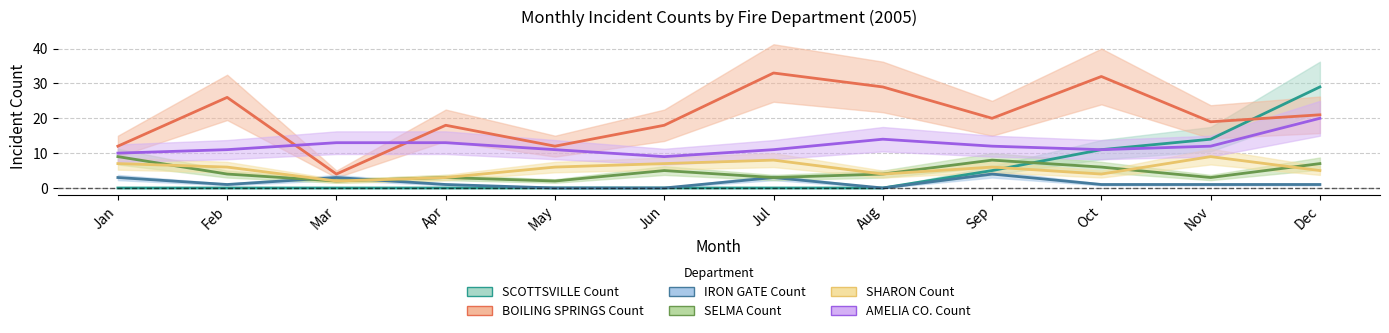

Reading right to left, extract all data points from this chart.

SCOTTSVILLE Count: Dec=29	Nov=14	Oct=11	Sep=5	Aug=0	Jul=0	Jun=0	May=0	Apr=0	Mar=0	Feb=0	Jan=0
BOILING SPRINGS Count: Dec=21	Nov=19	Oct=32	Sep=20	Aug=29	Jul=33	Jun=18	May=12	Apr=18	Mar=4	Feb=26	Jan=12
IRON GATE Count: Dec=1	Nov=1	Oct=1	Sep=4	Aug=0	Jul=3	Jun=0	May=0	Apr=1	Mar=3	Feb=1	Jan=3
SELMA Count: Dec=7	Nov=3	Oct=6	Sep=8	Aug=4	Jul=3	Jun=5	May=2	Apr=3	Mar=2	Feb=4	Jan=9
SHARON Count: Dec=5	Nov=9	Oct=4	Sep=6	Aug=4	Jul=8	Jun=7	May=6	Apr=3	Mar=2	Feb=6	Jan=7
AMELIA CO. Count: Dec=20	Nov=12	Oct=11	Sep=12	Aug=14	Jul=11	Jun=9	May=11	Apr=13	Mar=13	Feb=11	Jan=10